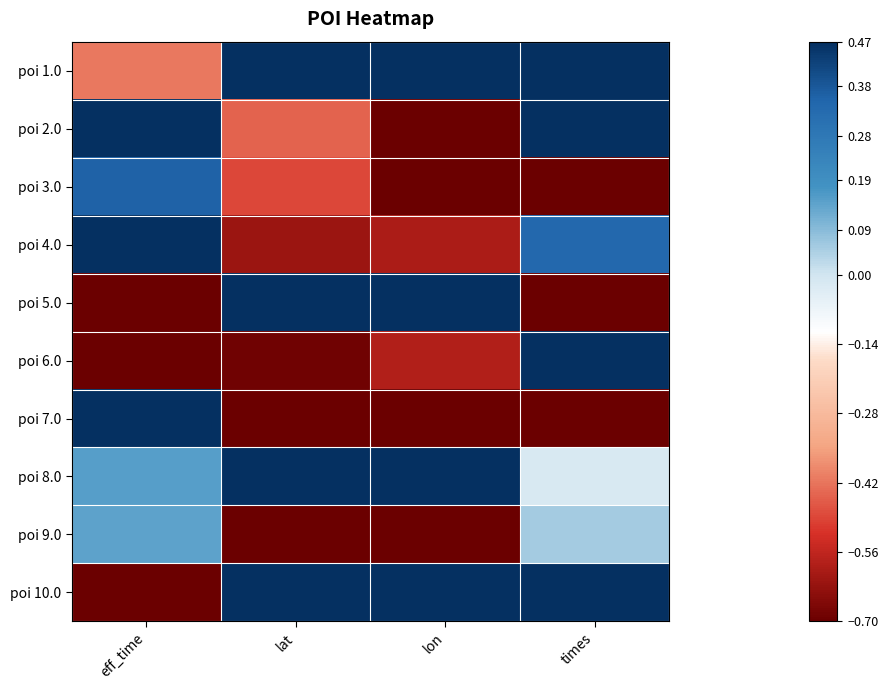

What is the minimum value shown in the chart?

-1.9